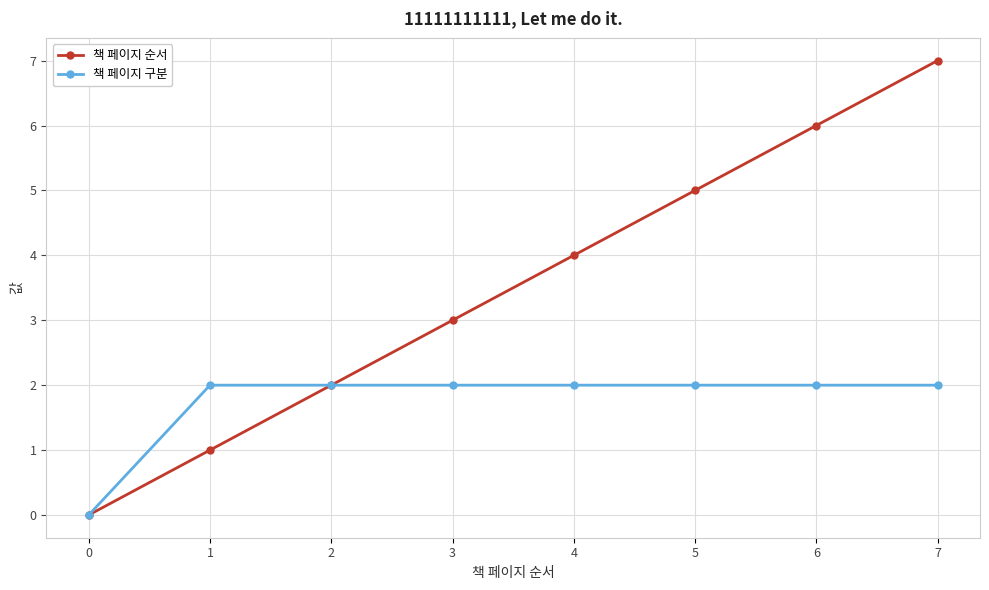

What is the difference between the maximum and minimum values in the 책 페이지 순서 series?

7